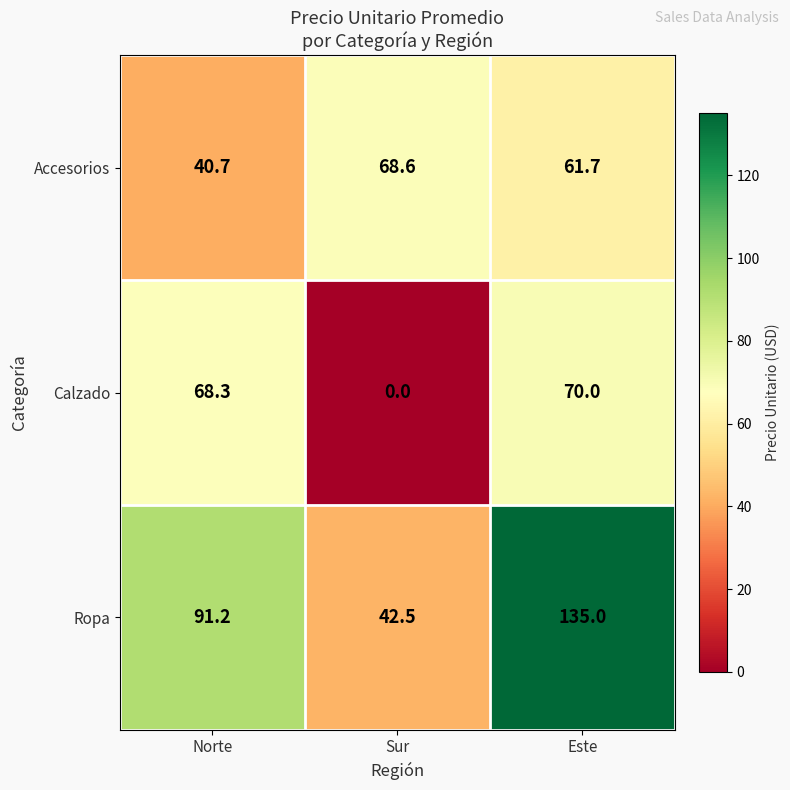

Which series has the largest range (max minus min)?

Ropa